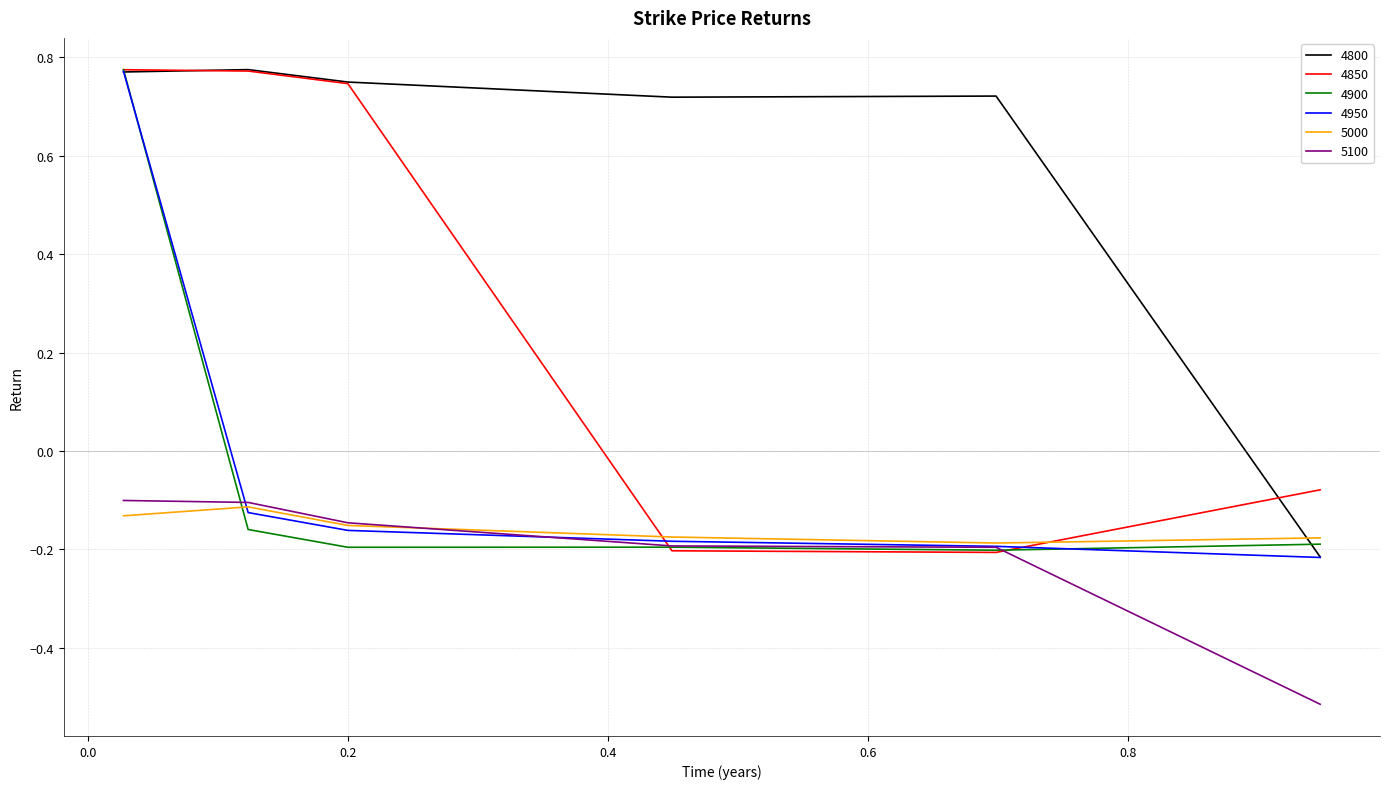

What is the difference between the maximum and minimum values in the 5000 series?

0.1